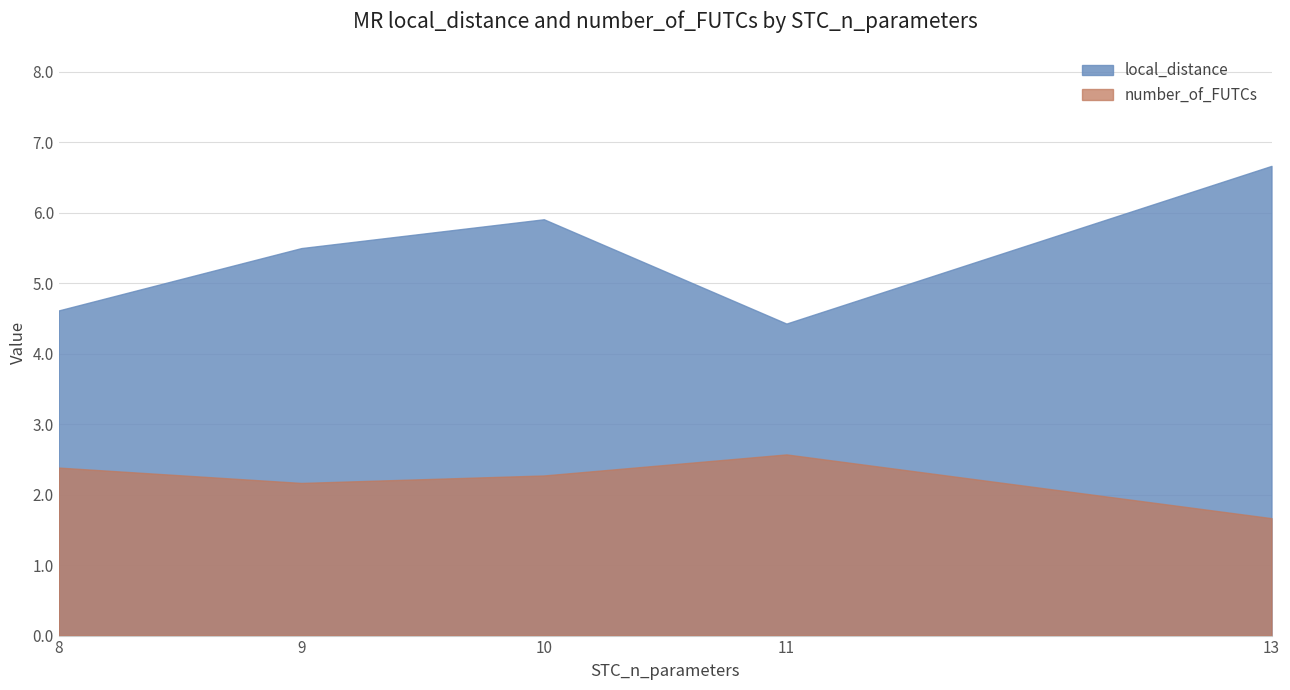

Where does the number_of_FUTCs series first go above 2?

8